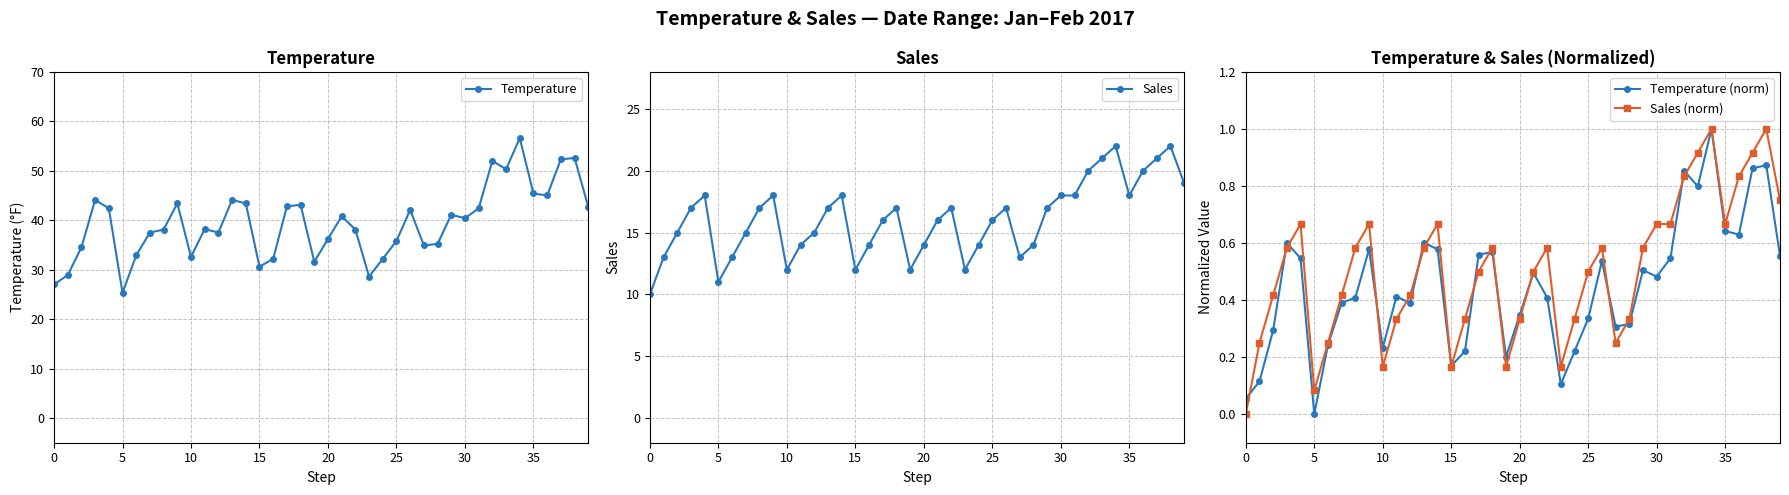

At which category does Temperature (norm) reach its first local valley?

5